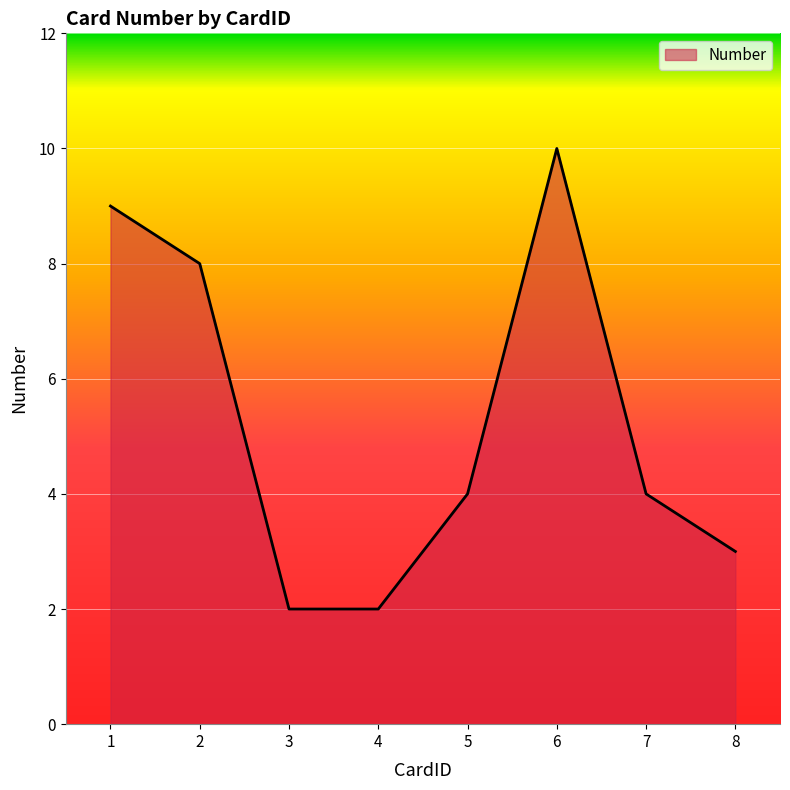

At which label does the data first exceed 4?

1